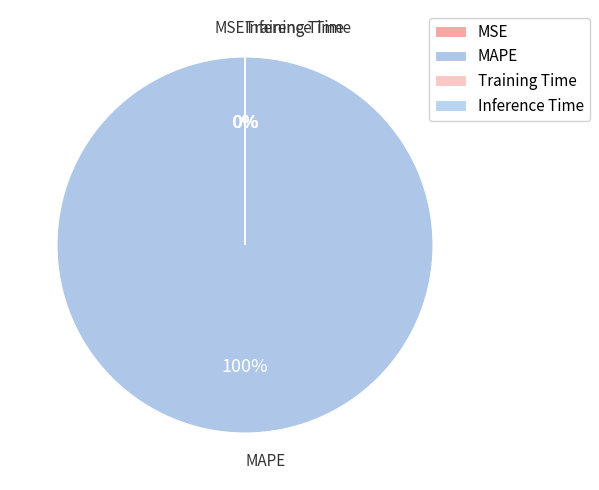

True or false: MAPE accounts for 100% of the total.

True